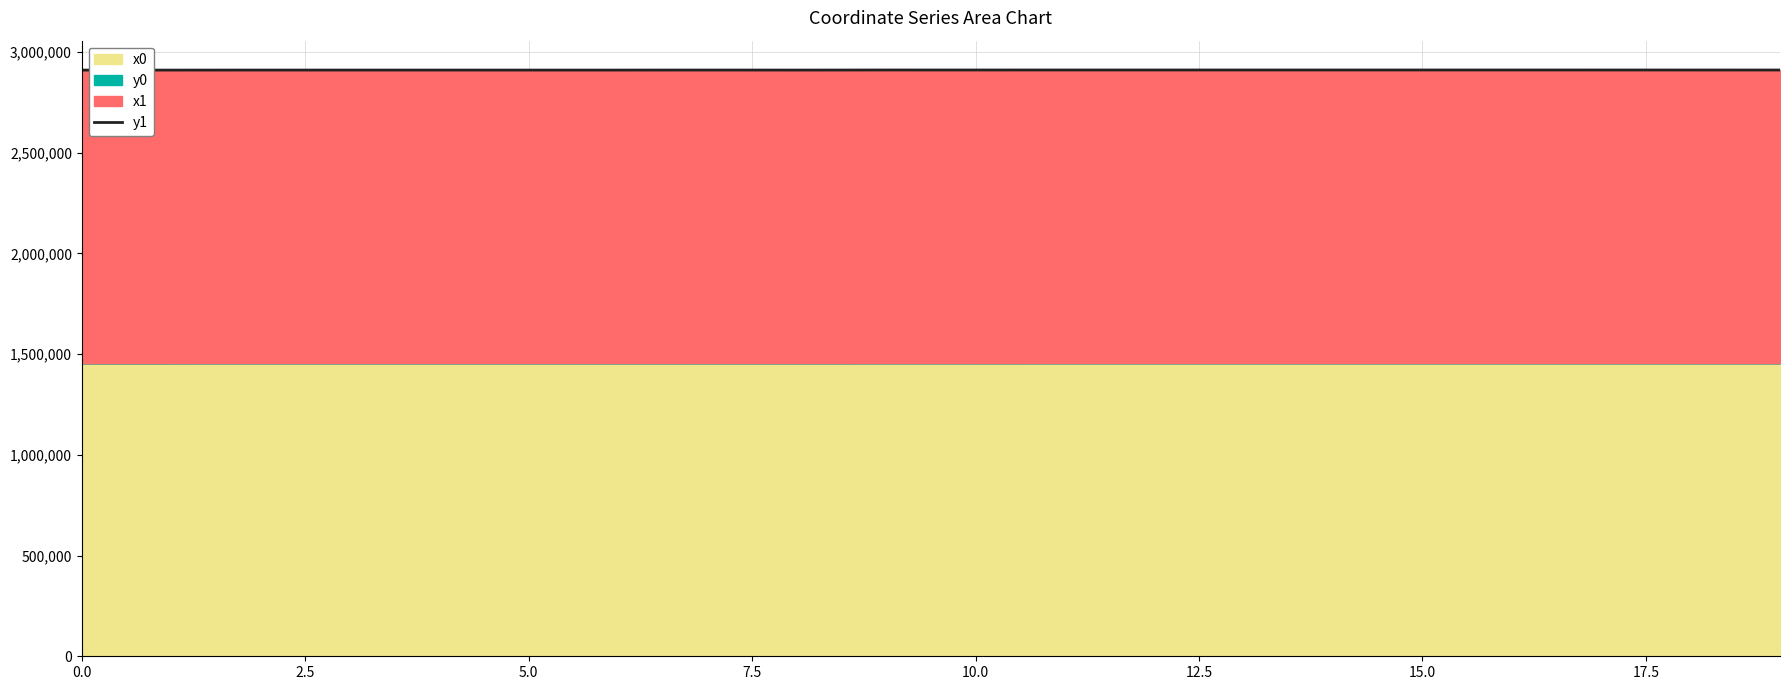

How many lines are shown in the chart?

1